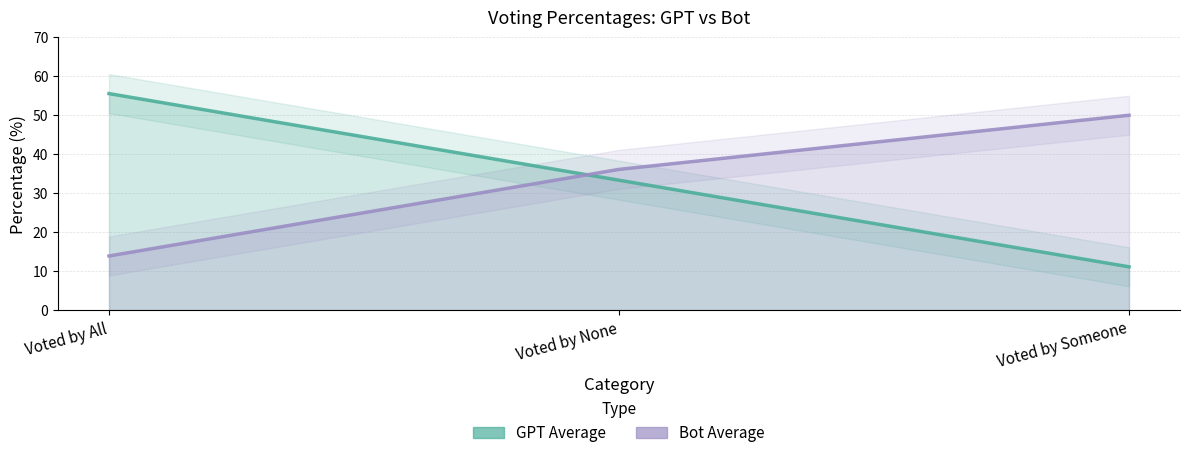

Does the chart have visible grid lines?

Yes